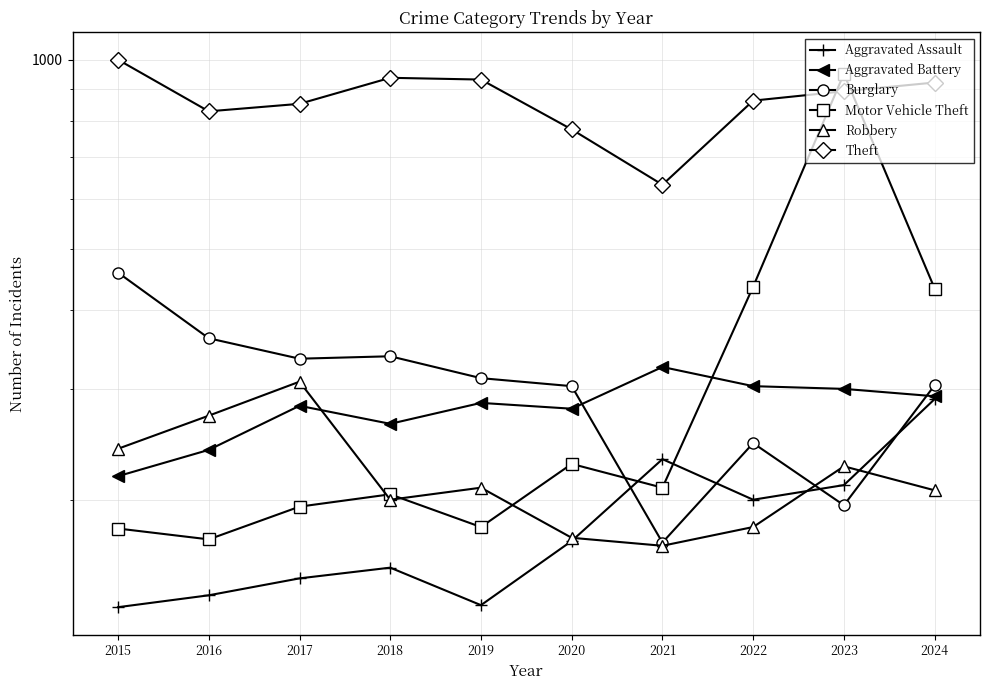

Rank the series at 2015 from highest to lowest value.

Theft, Burglary, Robbery, Aggravated Battery, Motor Vehicle Theft, Aggravated Assault